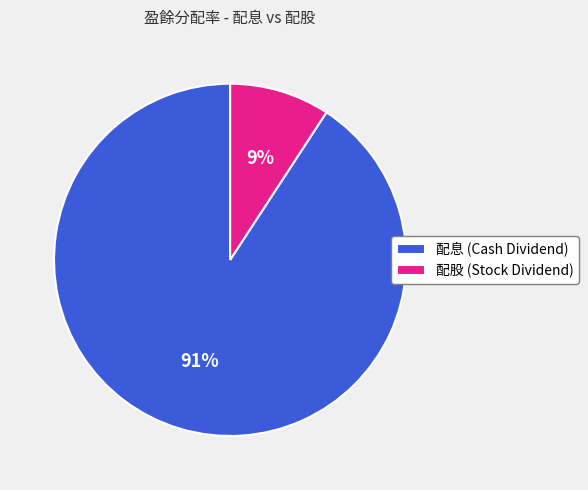

What is the smallest slice in the pie chart?

配股 (Stock Dividend)